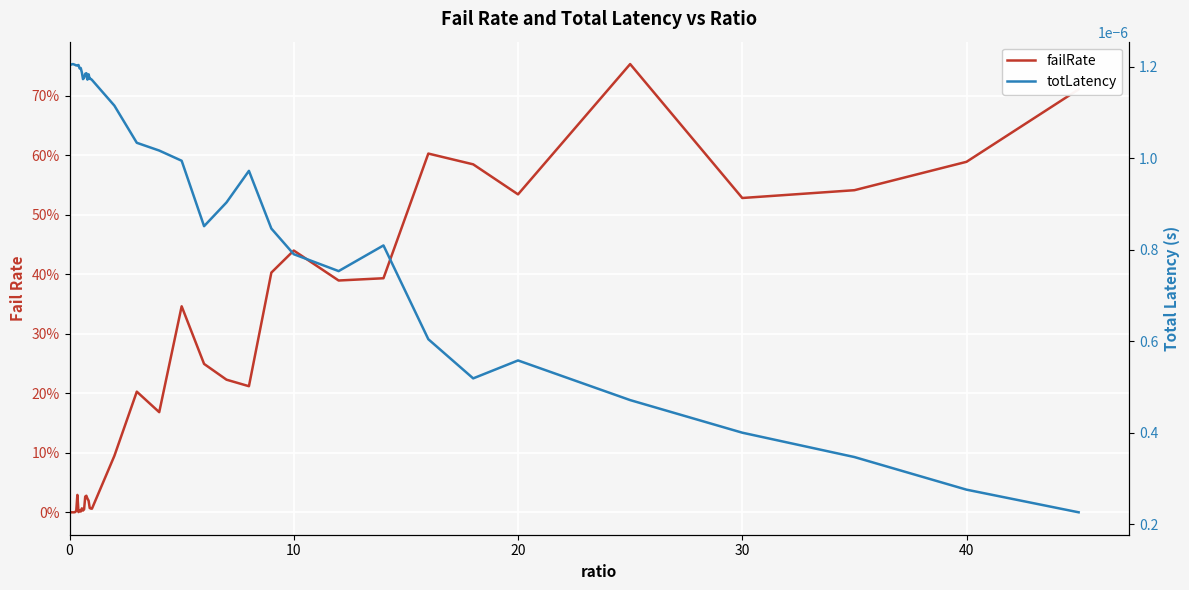

How many distinct data groups are displayed?

2